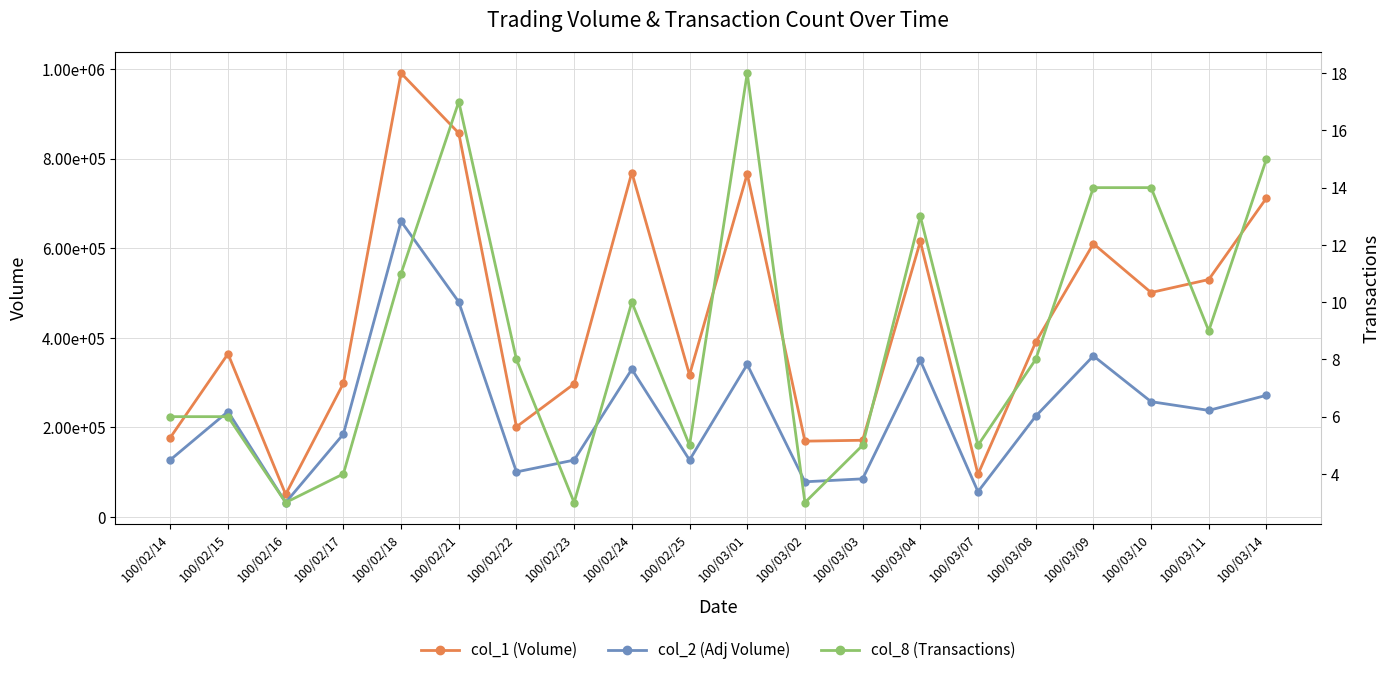

Which series has the largest range (max minus min)?

col_1 (Volume)